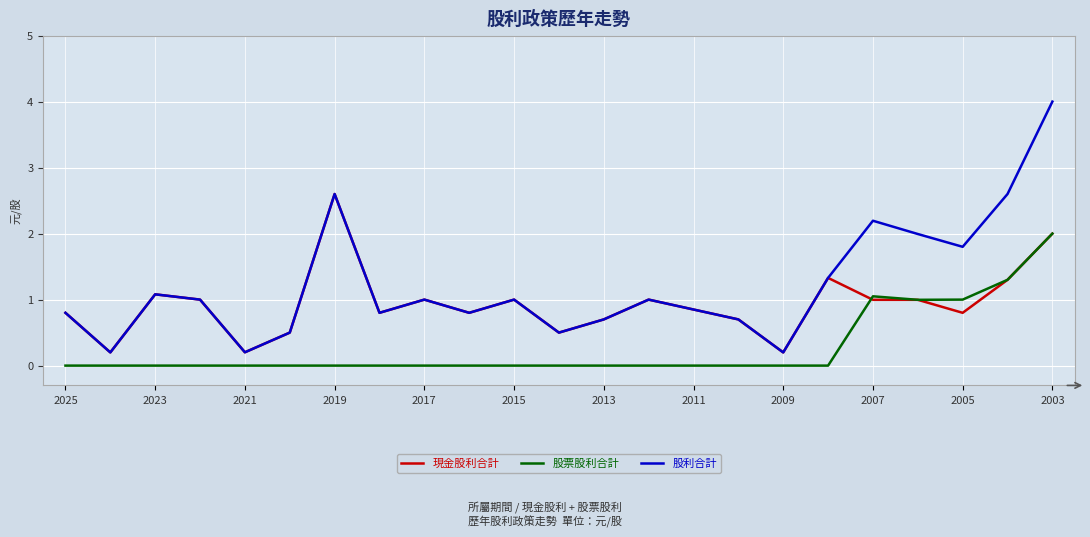

What is the greatest value displayed?

4.0